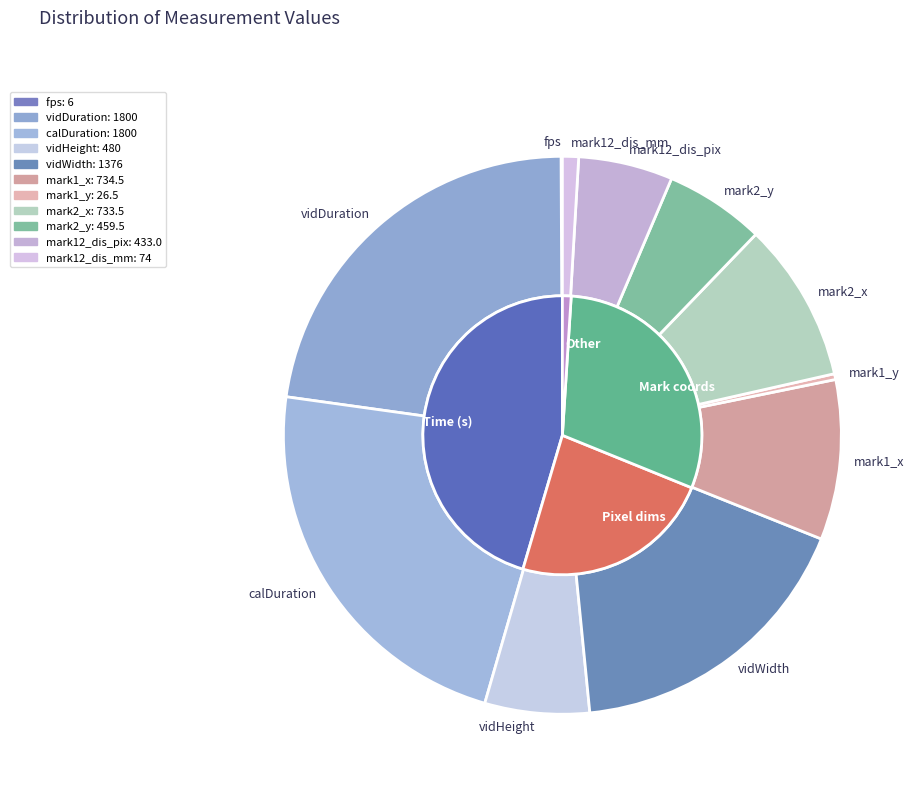

To the nearest percent, what percentage of the pie is mark1_x?

9%